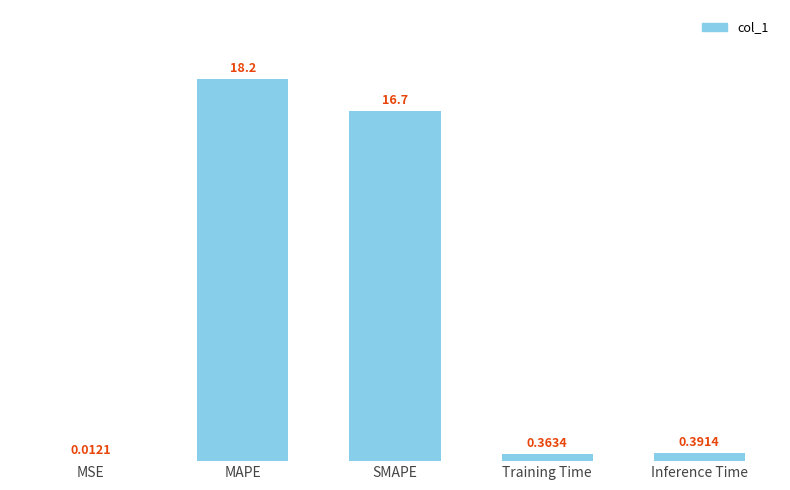

True or false: the data shows 18.2 at MAPE.

True